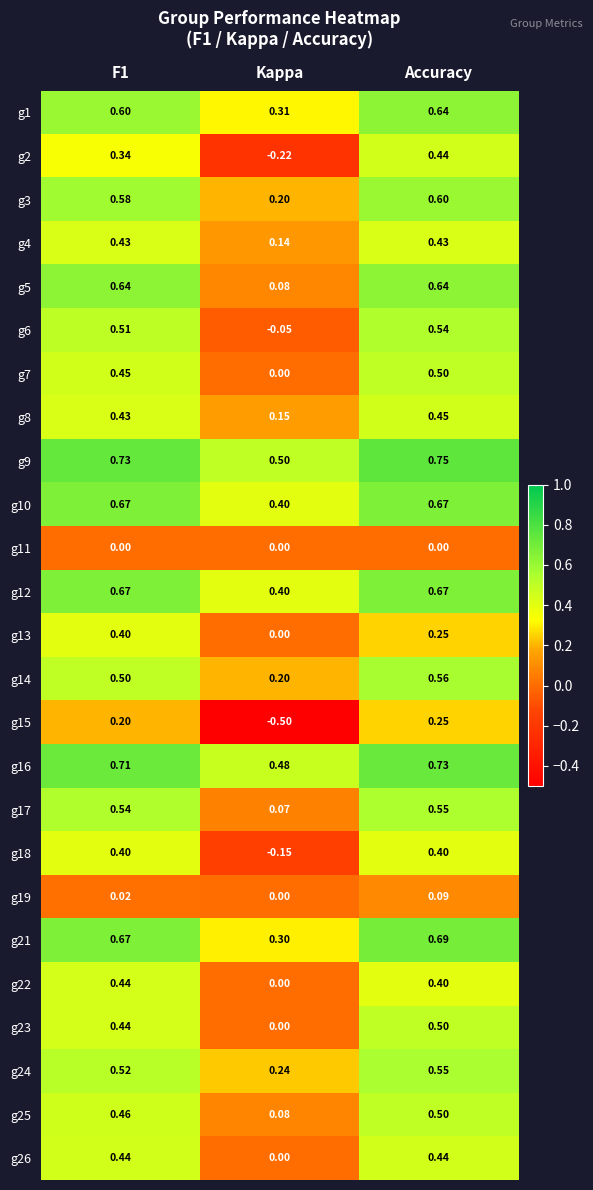

At which label is g5 closest to 0?

Kappa